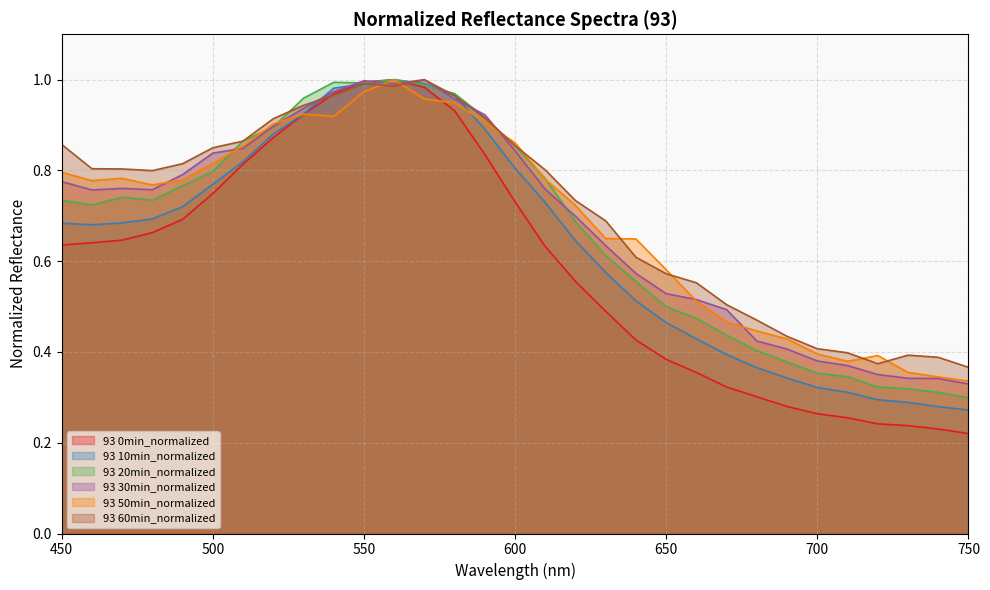

What is the sum of all 93 10min_normalized values?

19.7